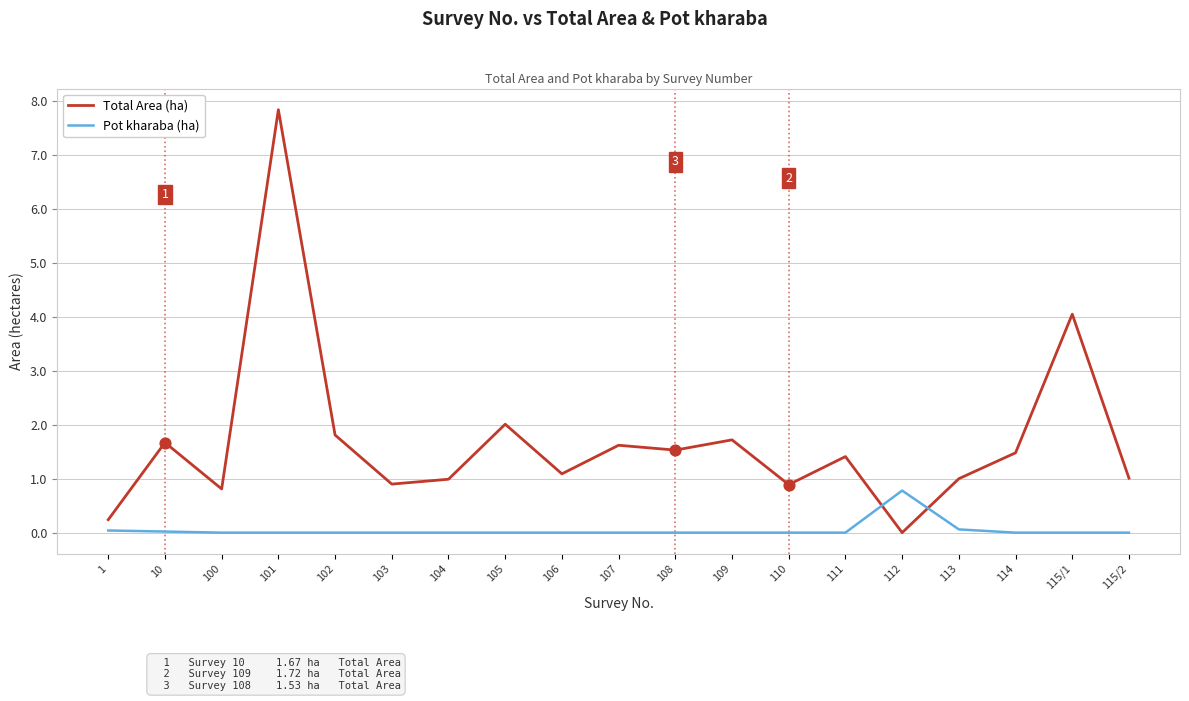

What are all the series names shown in the legend?

Total Area (ha), Pot kharaba (ha)